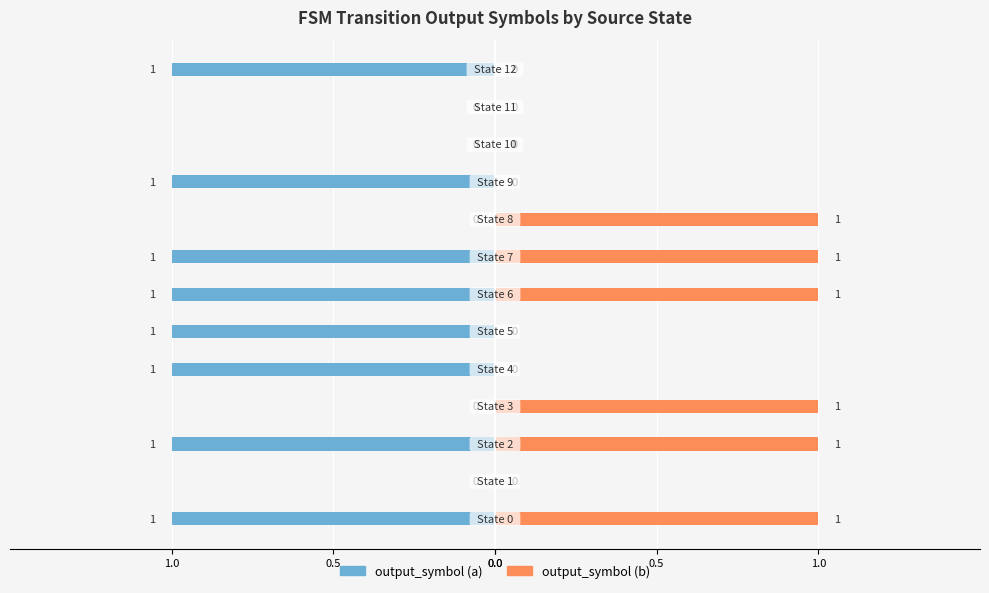

What is the difference between the maximum and minimum values in the output_symbol (a) series?

1